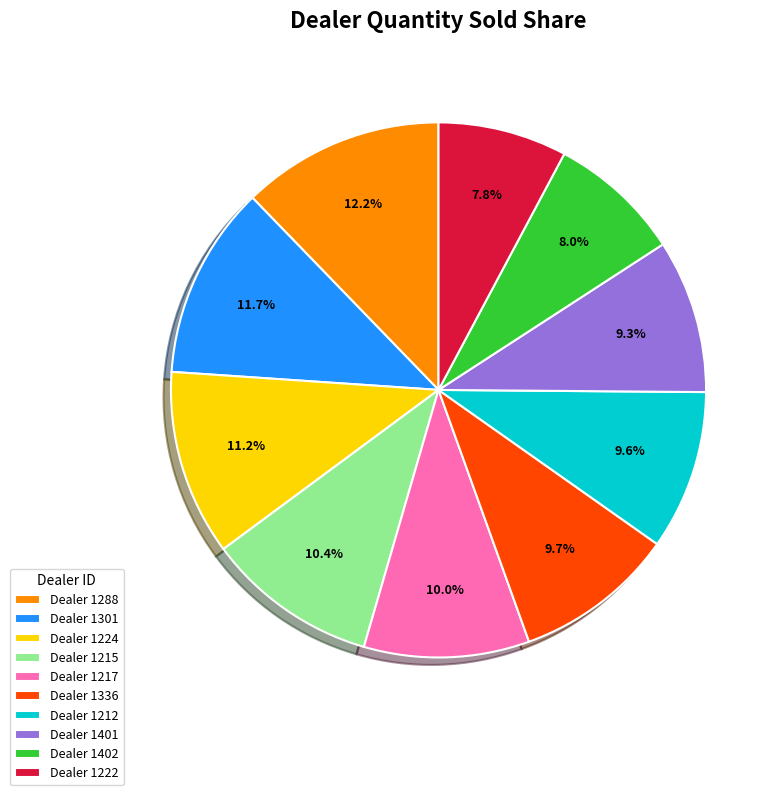

What is the largest slice in the pie chart?

Dealer 1288